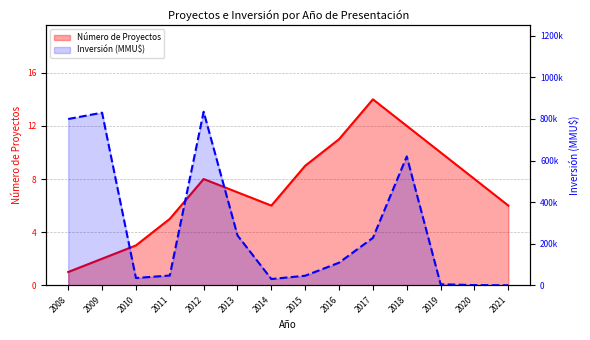

What are all the series names shown in the legend?

Número de Proyectos, Inversión (MMU$)